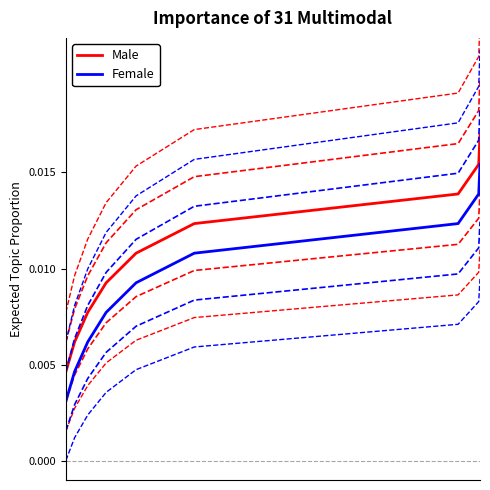

What is the sum of all Female values?

0.1